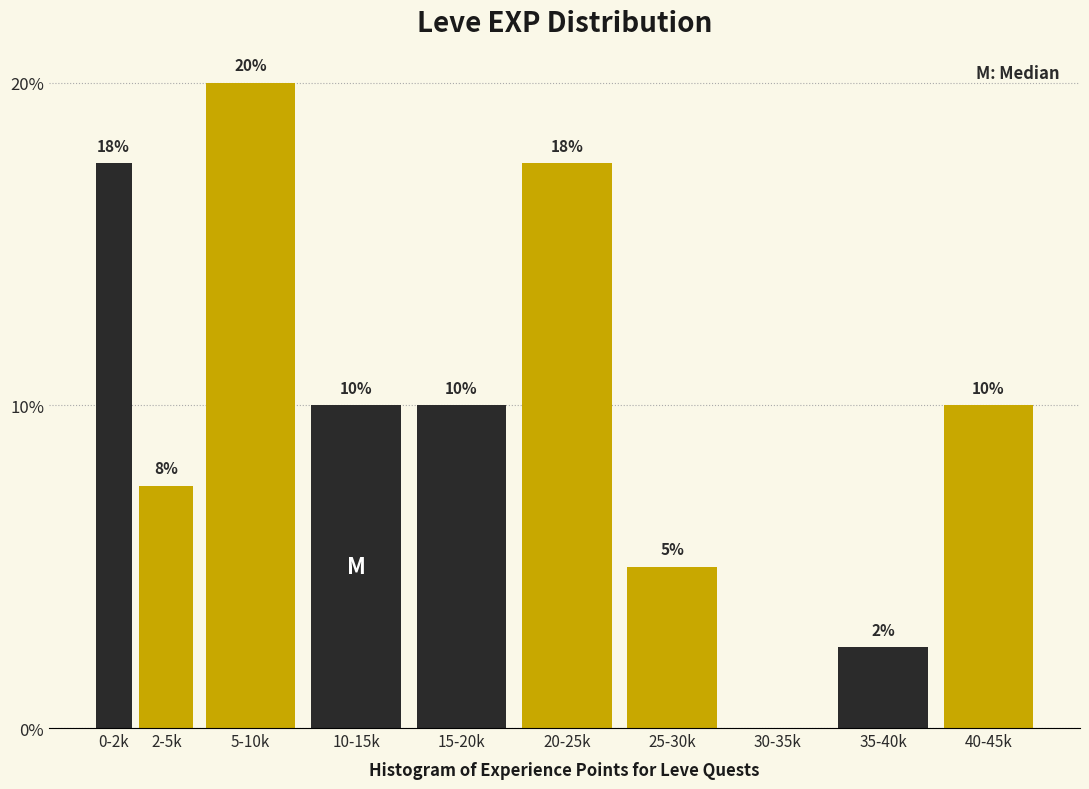

Which has a higher value, 30-35k or 15-20k?

15-20k